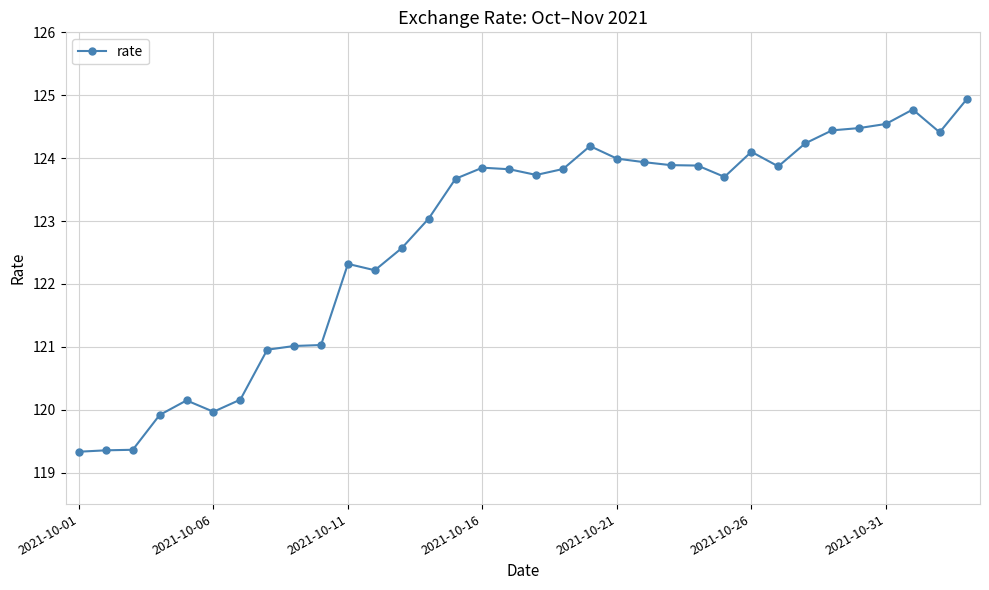

True or false: the data has more than 1 interior local peaks.

True